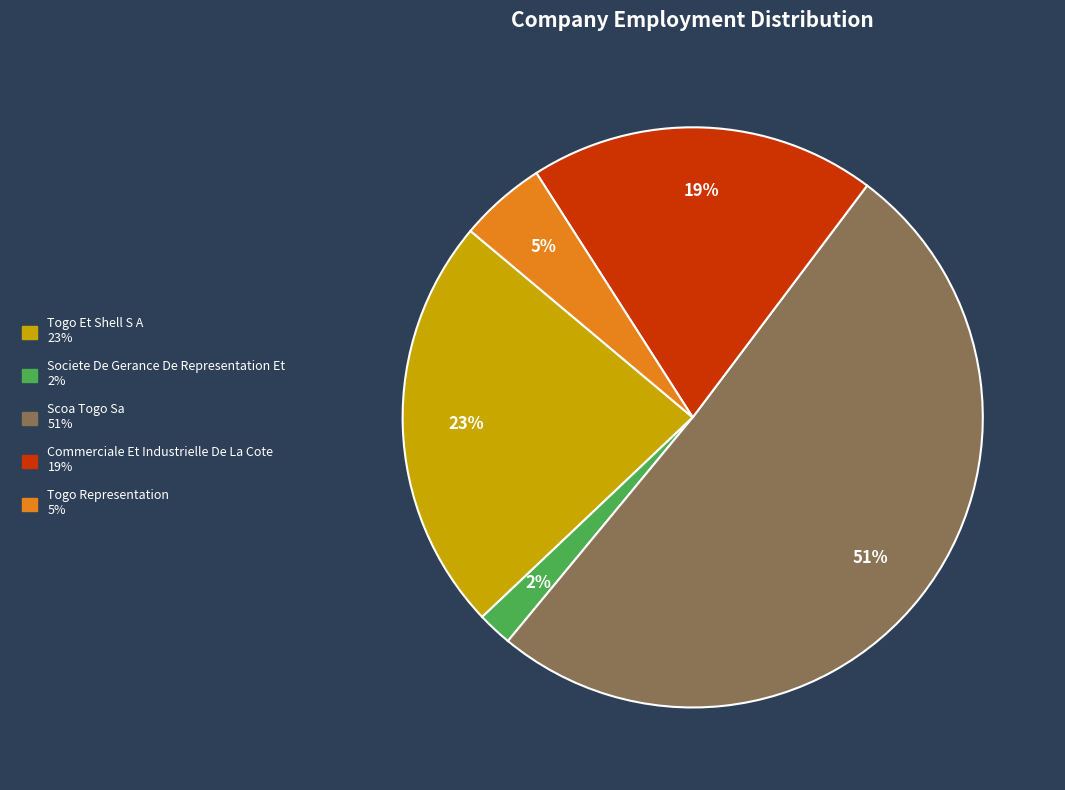

What percentage is the Societe De Gerance De Representation Et slice, to the nearest percent?

2%